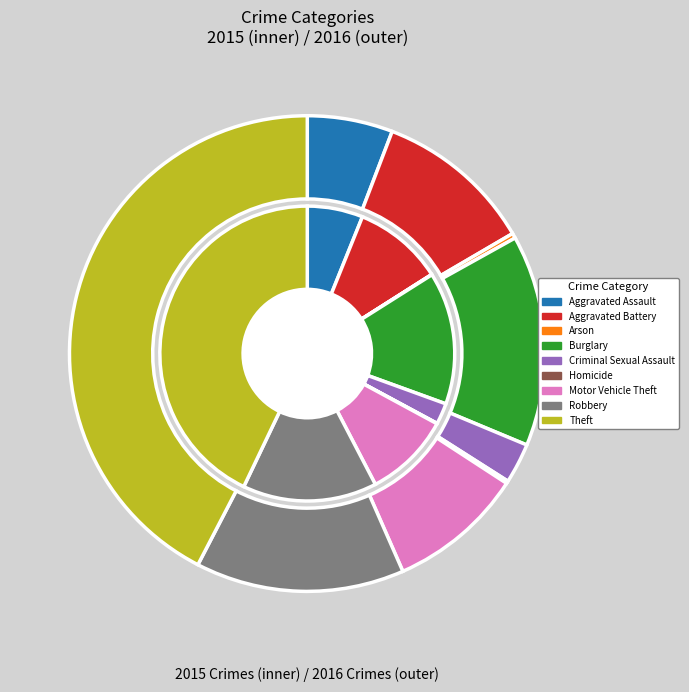

True or false: Homicide accounts for 0% of the total.

True